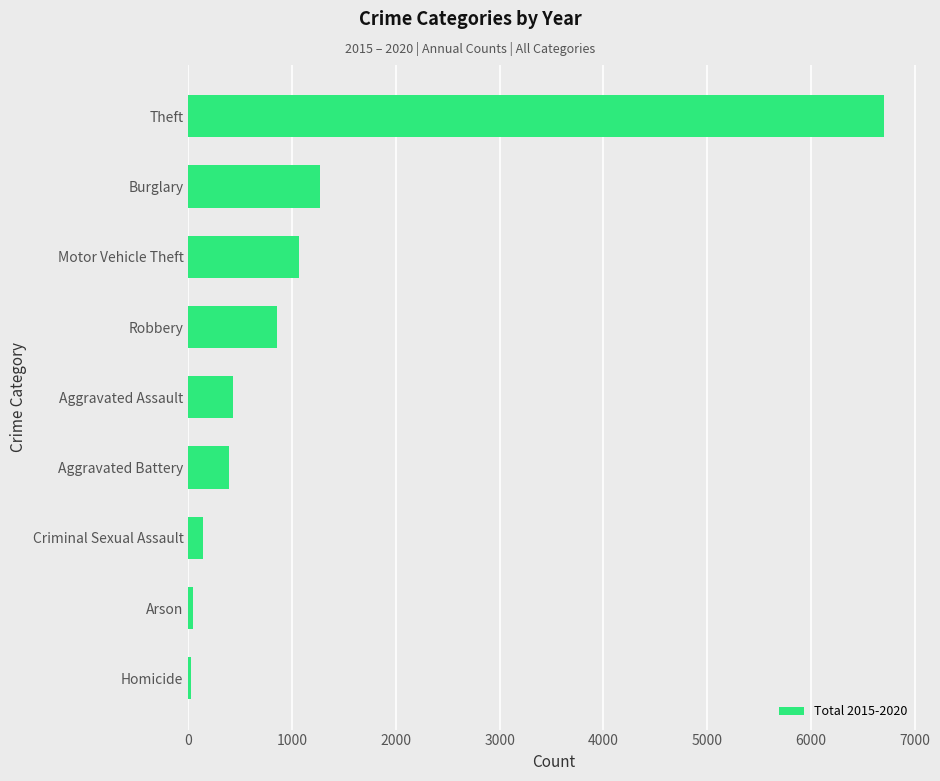

What is the difference between the maximum and minimum values?

6680